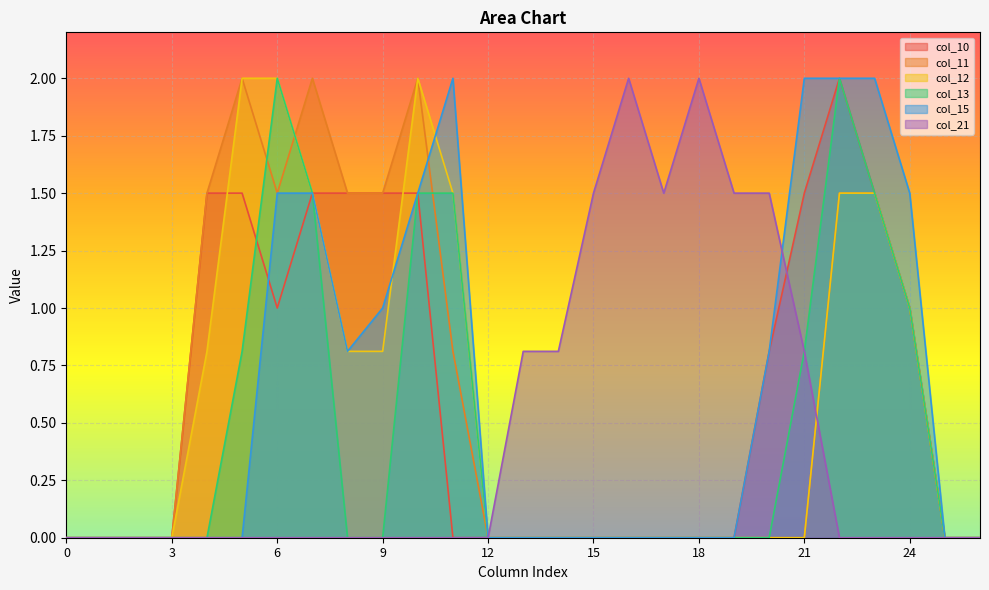

The value of col_11 at 1 is 0.0. True or false?

True